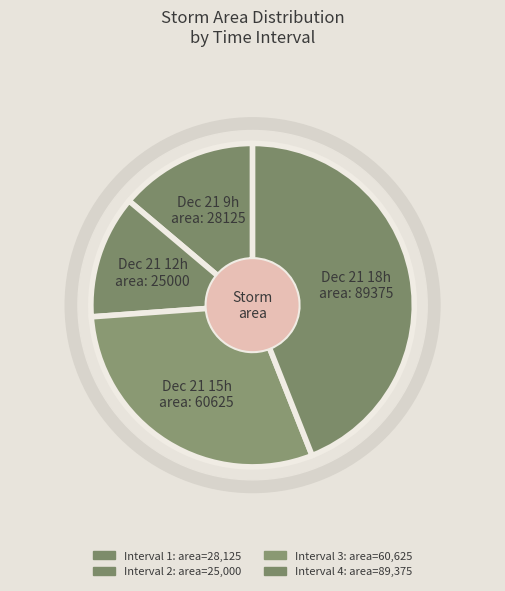

Does any single category account for the majority?

No